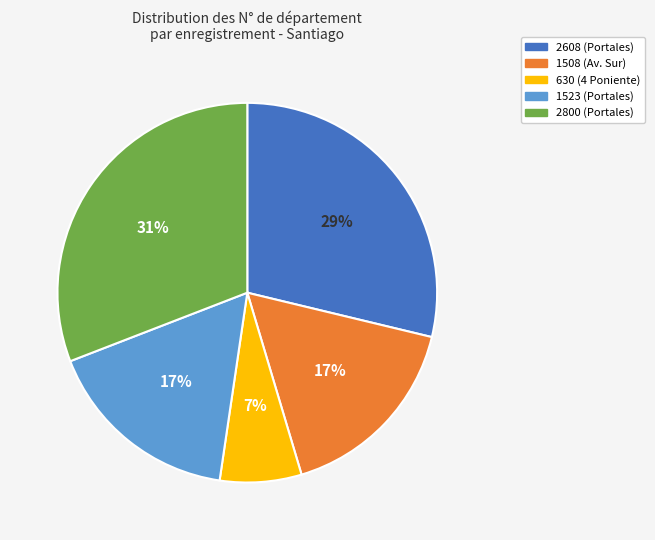

To the nearest percent, what percentage of the pie is 2608?

29%